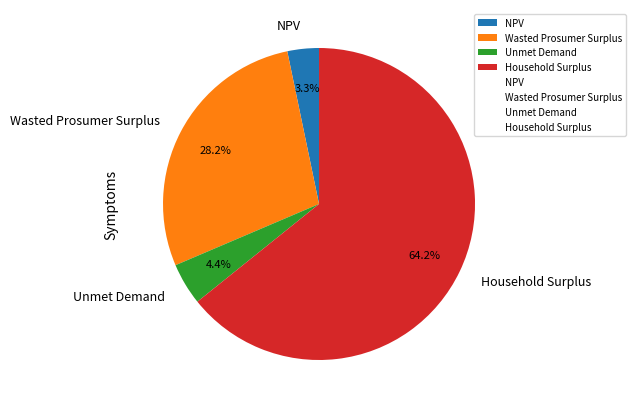

To the nearest percent, what percentage of the pie is Unmet Demand?

4%